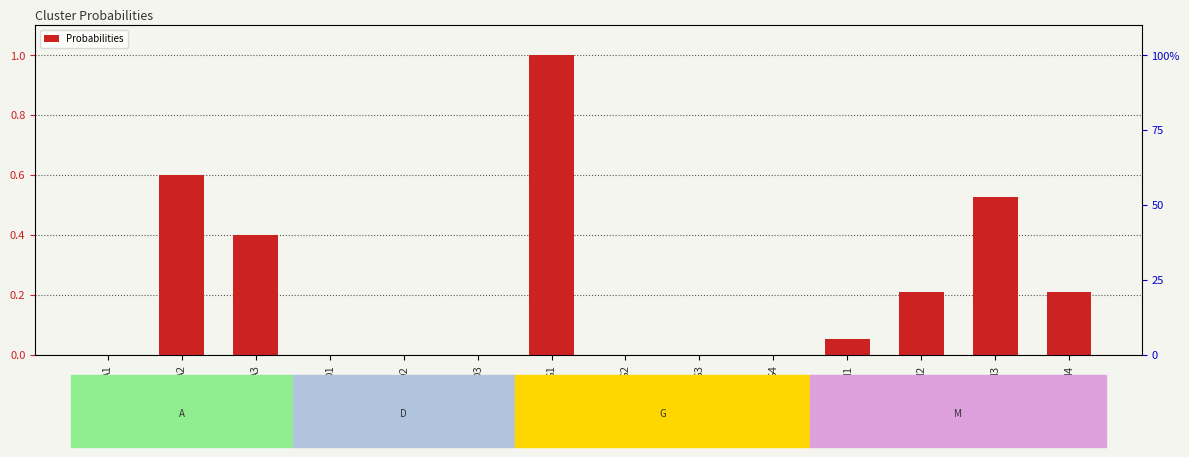

What is the sum of all values?

3.0